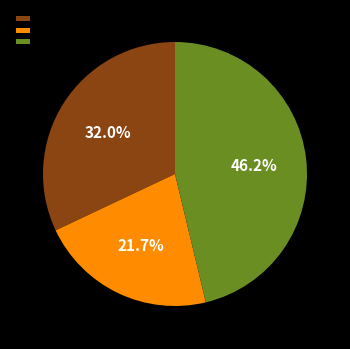

The 弇园杂咏十六首 其十四 古廉石 slice represents 33% of the pie. True or false?

False